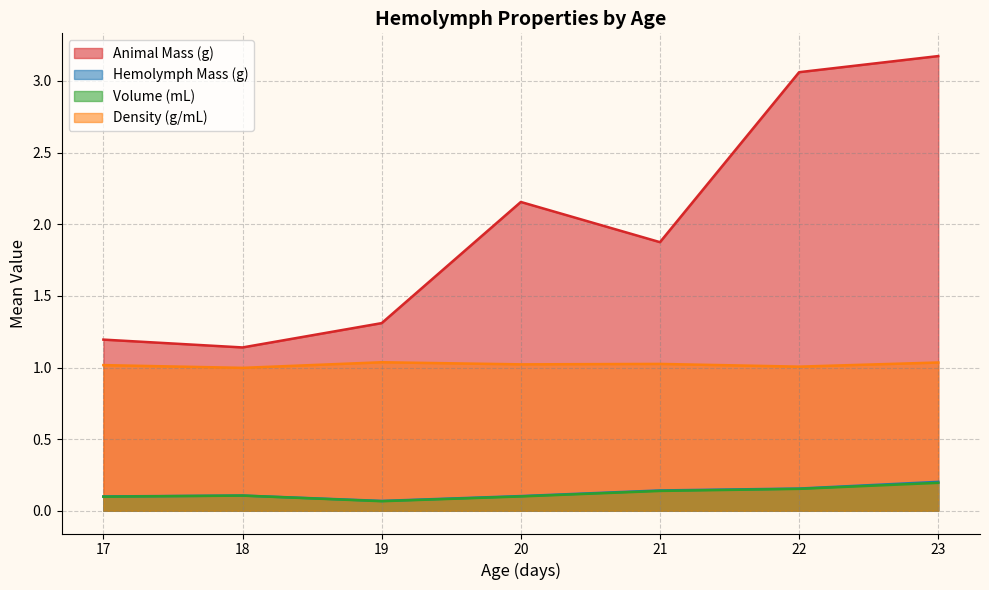

Where is Animal Mass (g) nearest to the value 2?

21